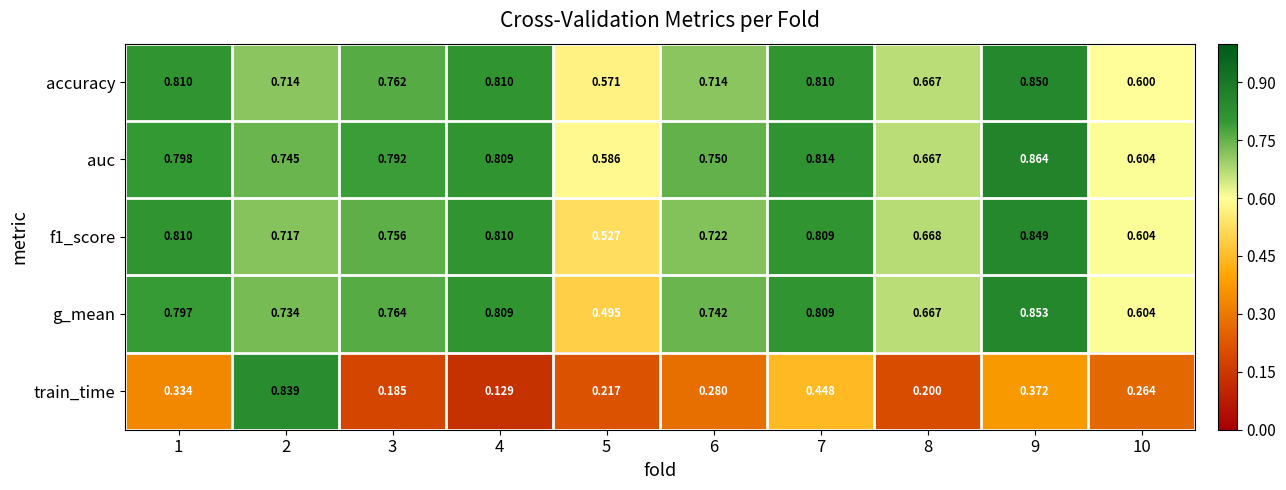

Which series changed the most between 6 and 7?

train_time